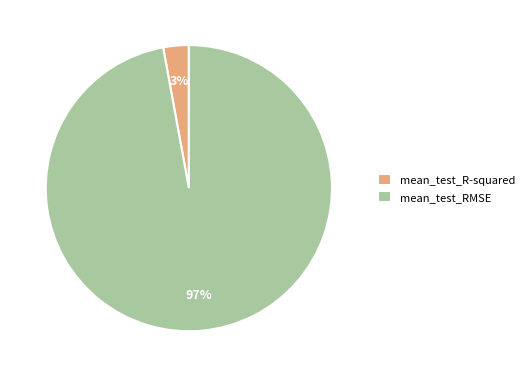

What is the largest slice in the pie chart?

mean_test_RMSE